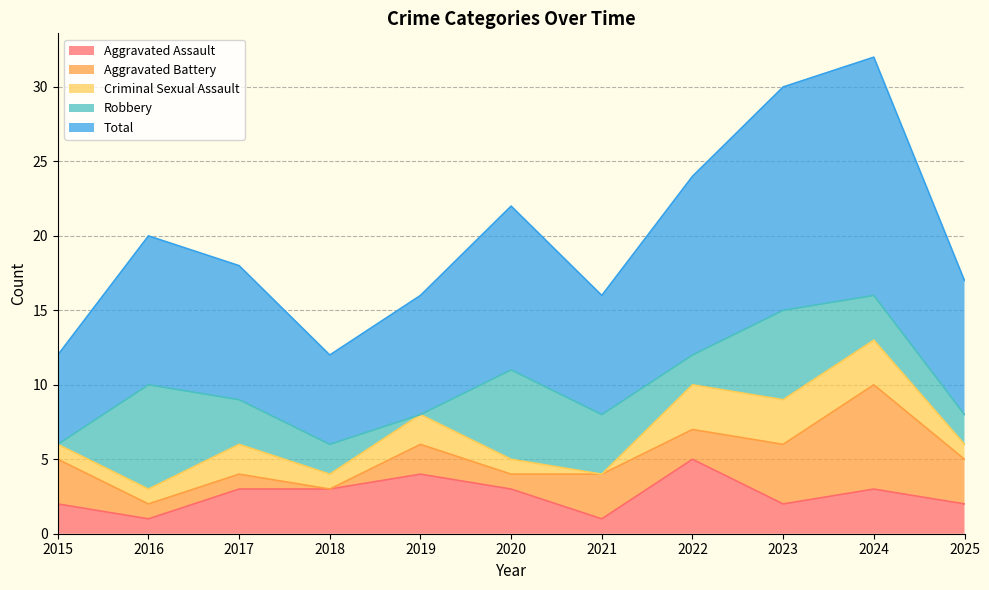

After their last crossing, which series has the higher values: Aggravated Battery or Criminal Sexual Assault?

Aggravated Battery